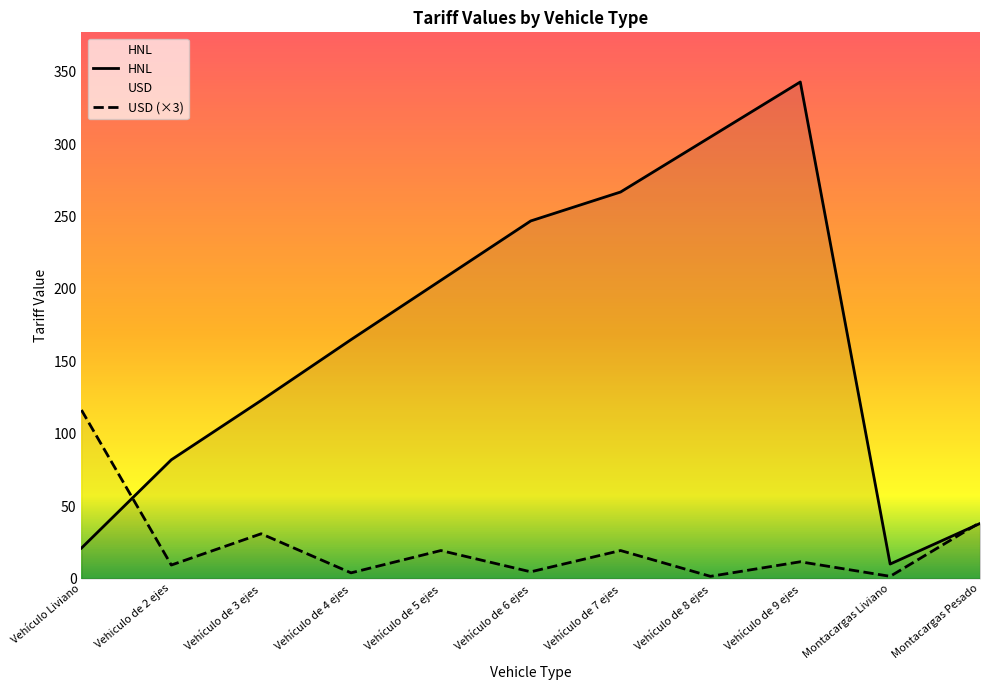

Reading left to right, extract all data points from this chart.

HNL: Vehículo Liviano=21.0	Vehiculo de 2 ejes=82.0	Vehículo de 3 ejes=123.0	Vehículo de 4 ejes=165.0	Vehículo de 5 ejes=206.0	Vehículo de 6 ejes=247.0	Vehículo de 7 ejes=267.0	Vehículo de 8 ejes=305.0	Vehículo de 9 ejes=343.0	Montacargas Liviano=10.0	Montacargas Pesado=38.0
USD (×3): Vehículo Liviano=116.4	Vehiculo de 2 ejes=9.3	Vehículo de 3 ejes=30.9	Vehículo de 4 ejes=3.9	Vehículo de 5 ejes=19.3	Vehículo de 6 ejes=4.6	Vehículo de 7 ejes=19.3	Vehículo de 8 ejes=1.5	Vehículo de 9 ejes=11.6	Montacargas Liviano=1.5	Montacargas Pesado=38.6